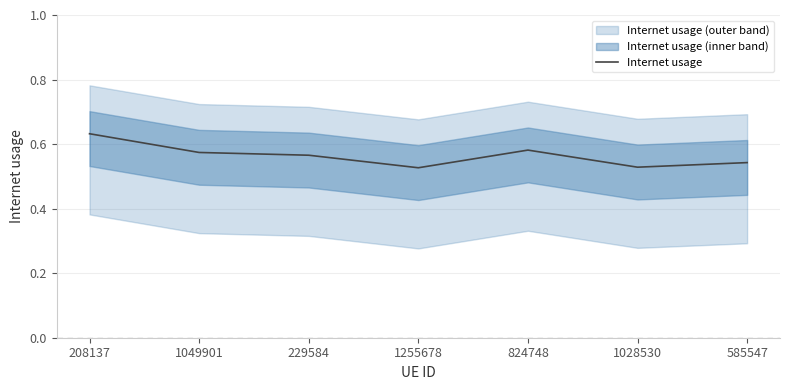

Rank the categories by value from highest to lowest.

208137, 824748, 1049901, 229584, 585547, 1028530, 1255678